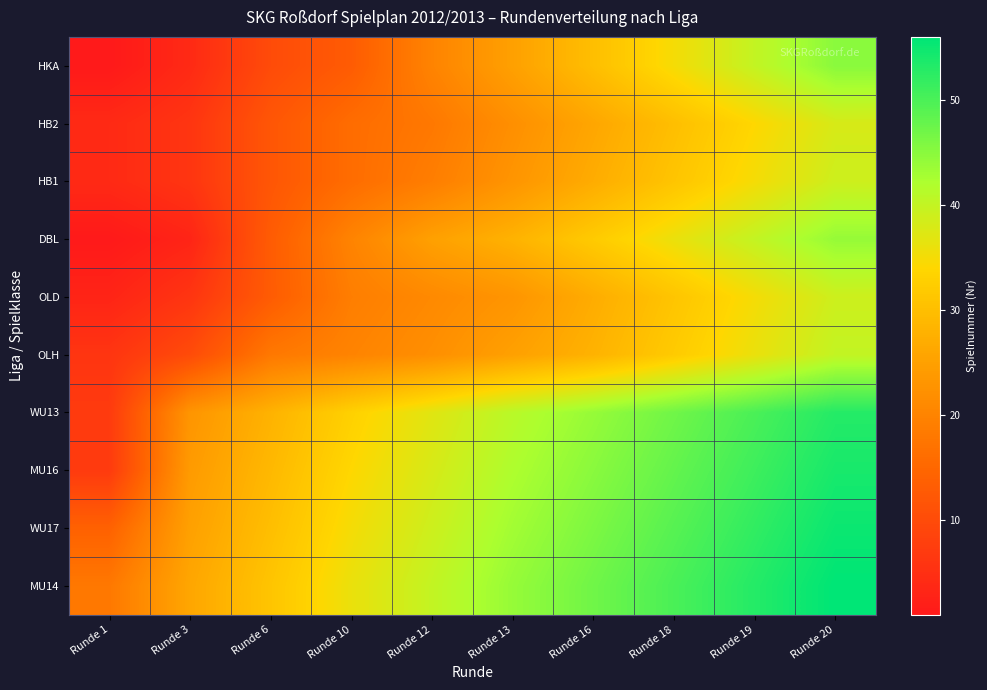

Which series has the largest total across all categories?

MU14